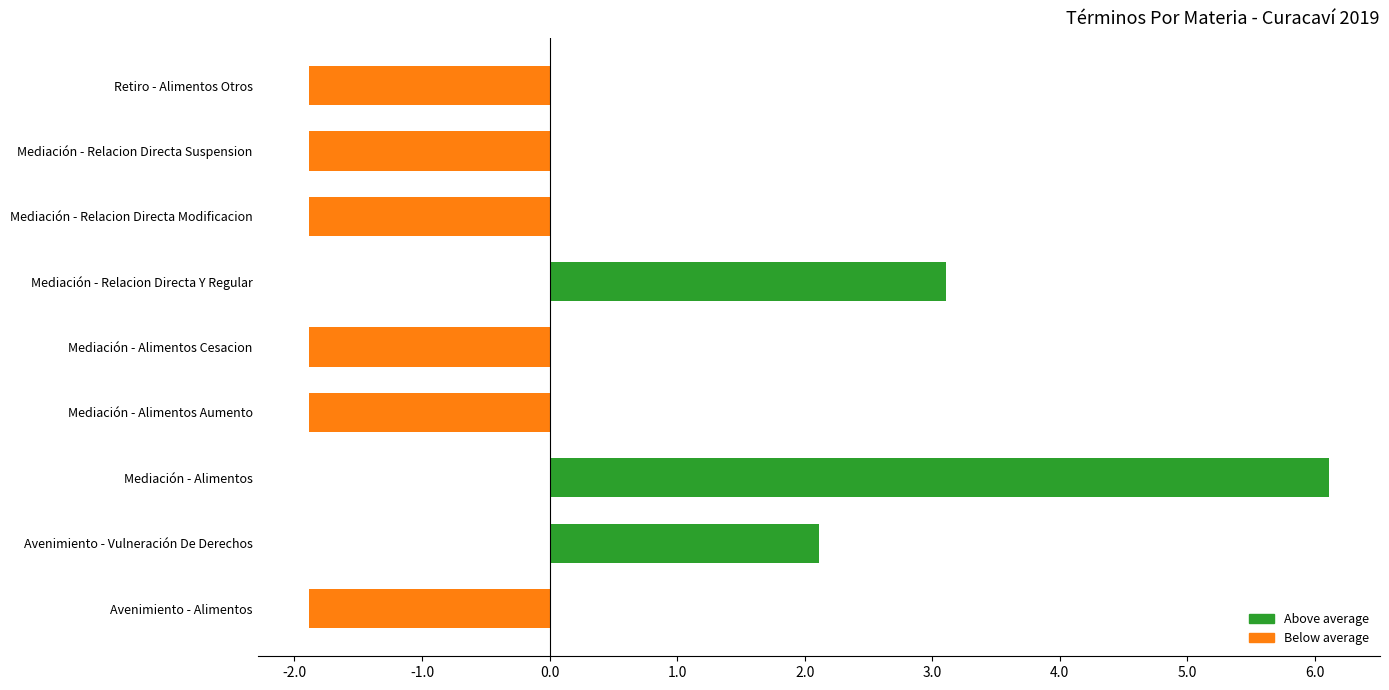

Reading bottom to top, extract all data points from this chart.

Avenimiento - Alimentos=-1.9	Avenimiento - Vulneración De Derechos=2.1	Mediación - Alimentos=6.1	Mediación - Alimentos Aumento=-1.9	Mediación - Alimentos Cesacion=-1.9	Mediación - Relacion Directa Y Regular=3.1	Mediación - Relacion Directa Modificacion=-1.9	Mediación - Relacion Directa Suspension=-1.9	Retiro - Alimentos Otros=-1.9